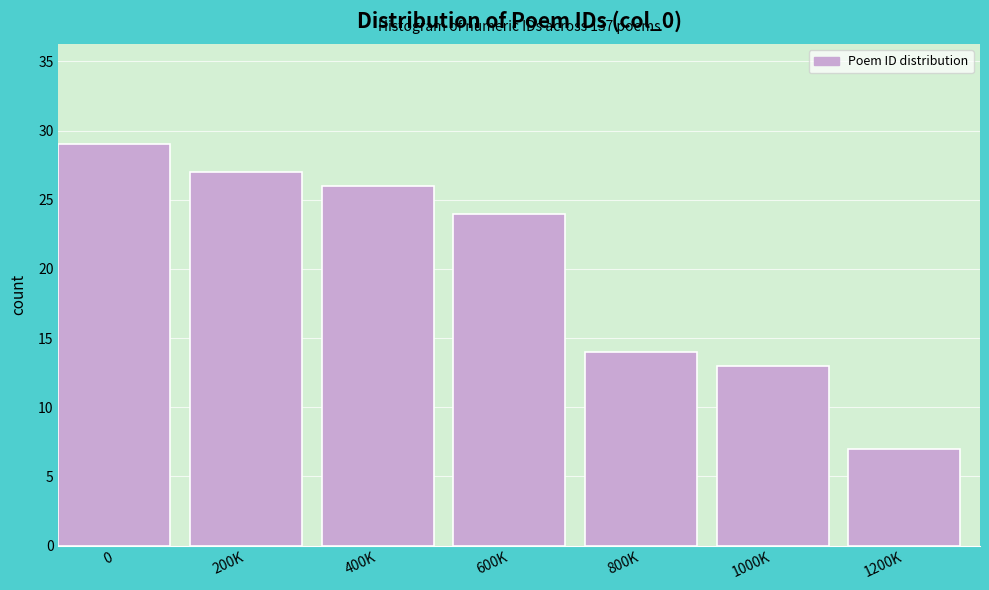

Reading left to right, list all the values displayed in this chart.

0=29	200K=27	400K=26	600K=24	800K=14	1000K=13	1200K=7